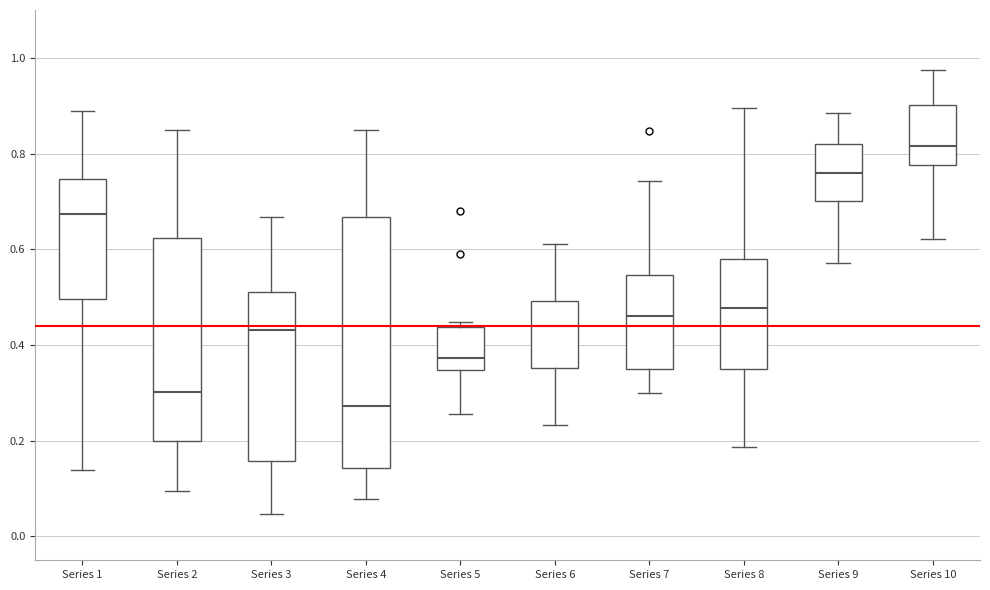

Where is the upper edge of the box for Series 5 on the y-axis? The values are not printed on the chart, so give them approximately, as read against the axis.

0.44